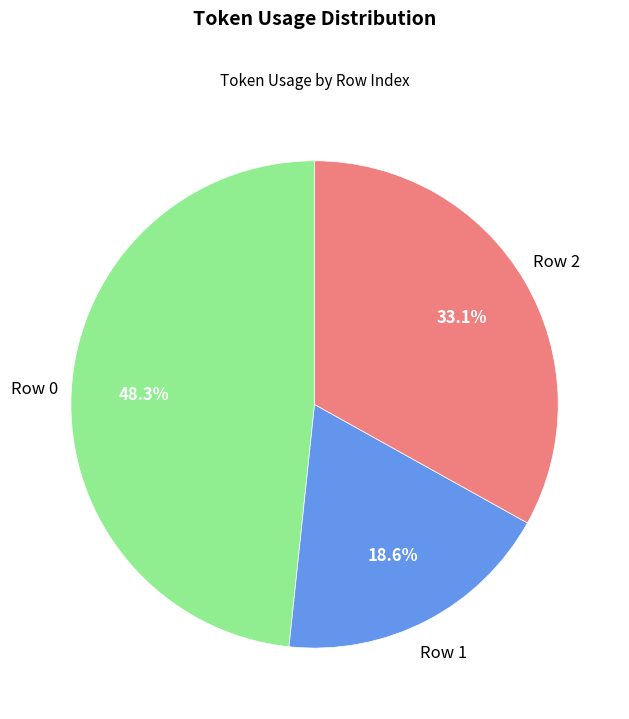

Between Row 0 and Row 2, which is larger?

Row 0